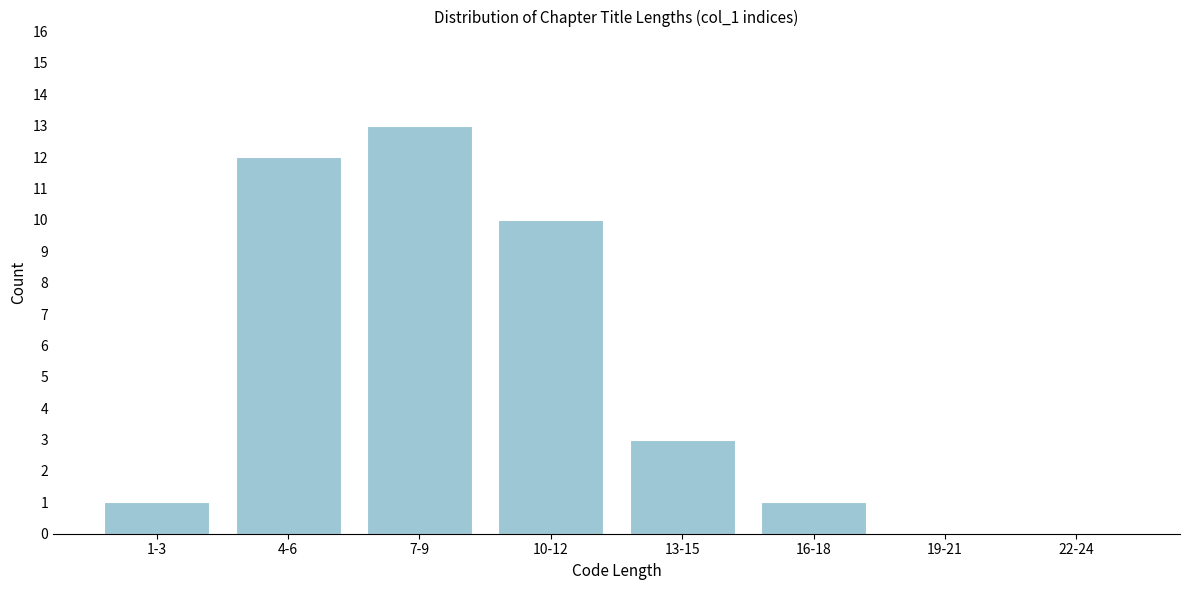

Reading right to left, list all the values displayed in this chart.

22-24=0	19-21=0	16-18=1	13-15=3	10-12=10	7-9=13	4-6=12	1-3=1